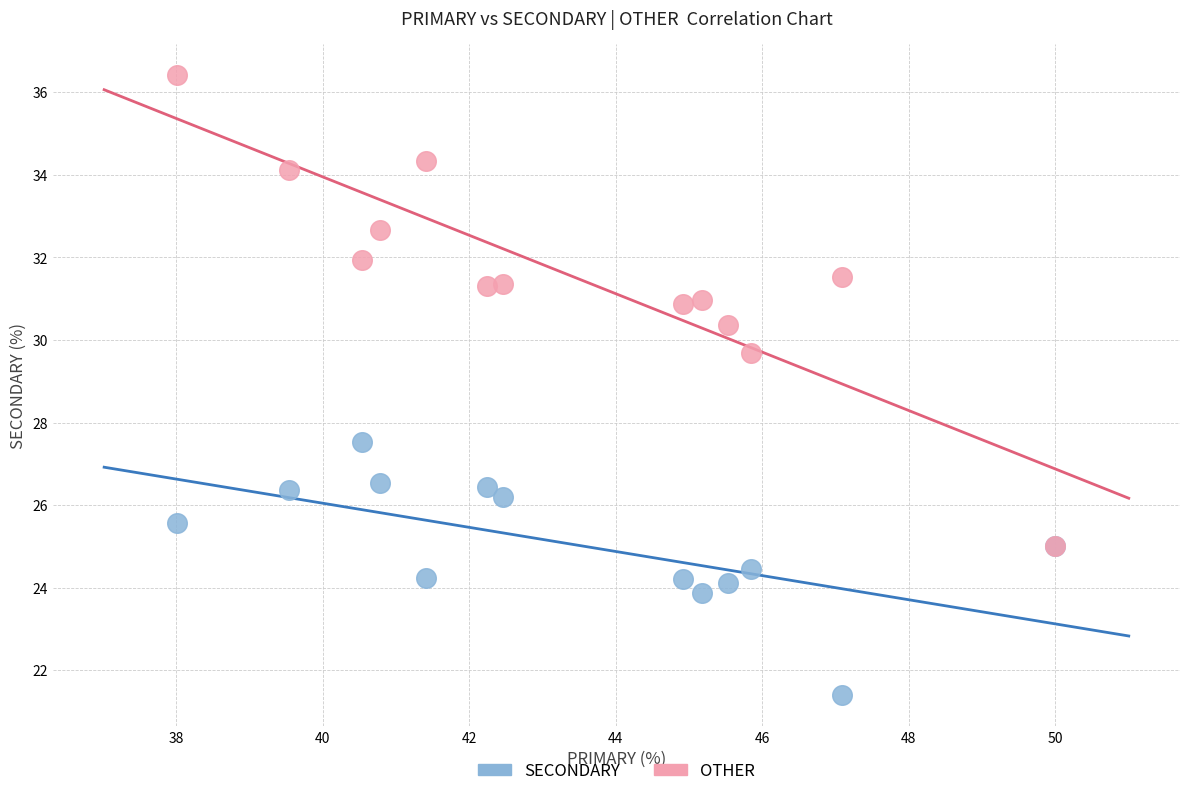

Which series has the largest Y range (max minus min)?

OTHER